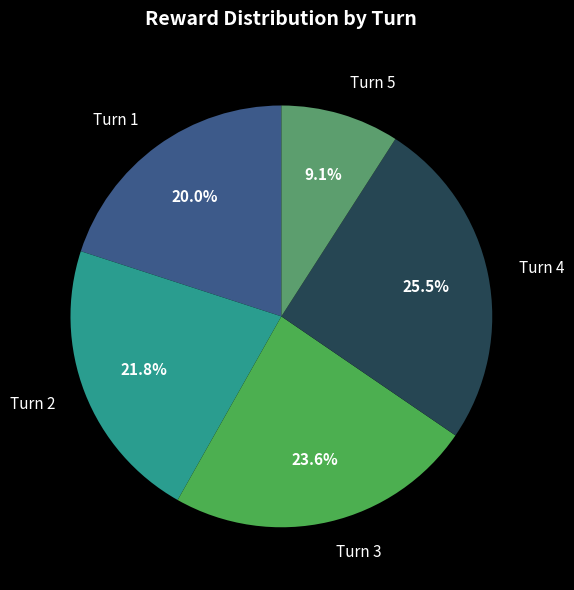

Combined, do Turn 3 and Turn 2 account for over 50%?

No